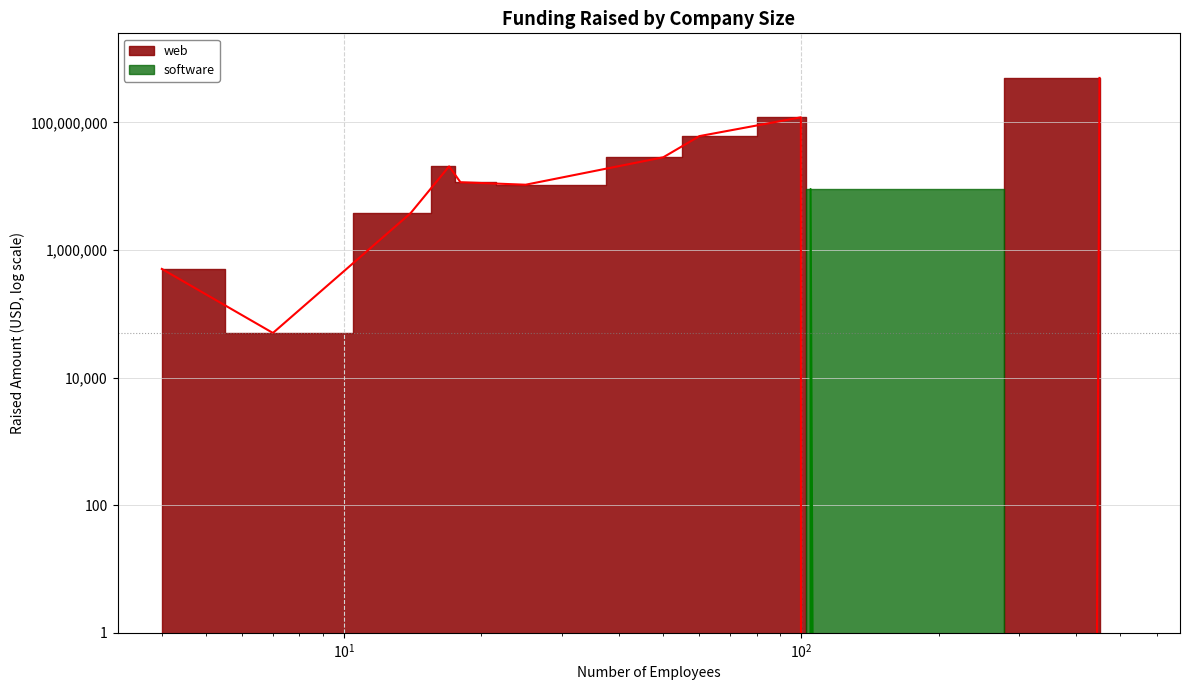

Which series has the largest range (max minus min)?

web (line)